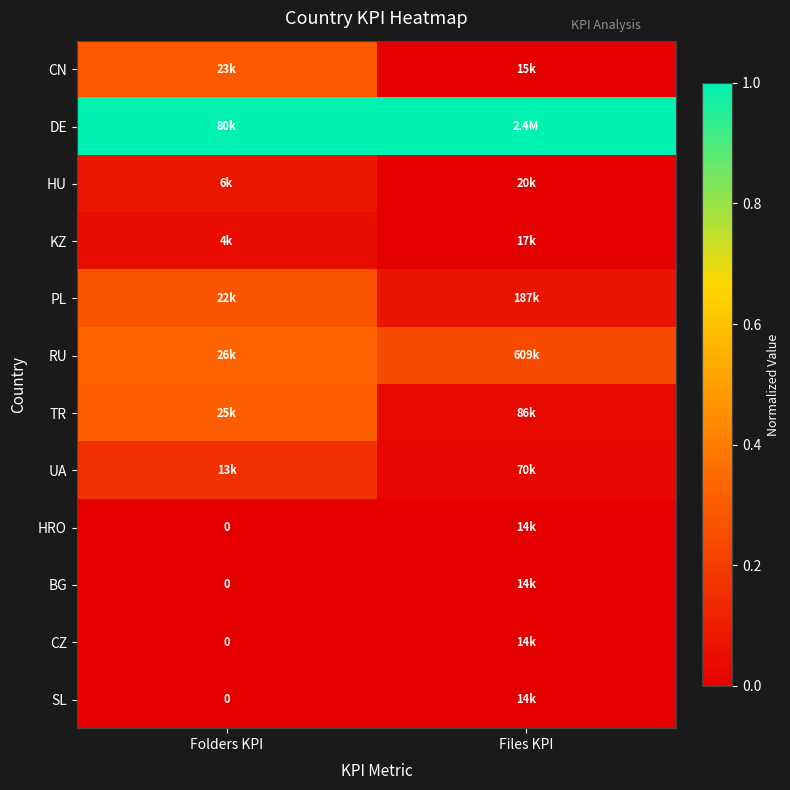

Which has a higher value, Folders KPI or Files KPI?

Folders KPI